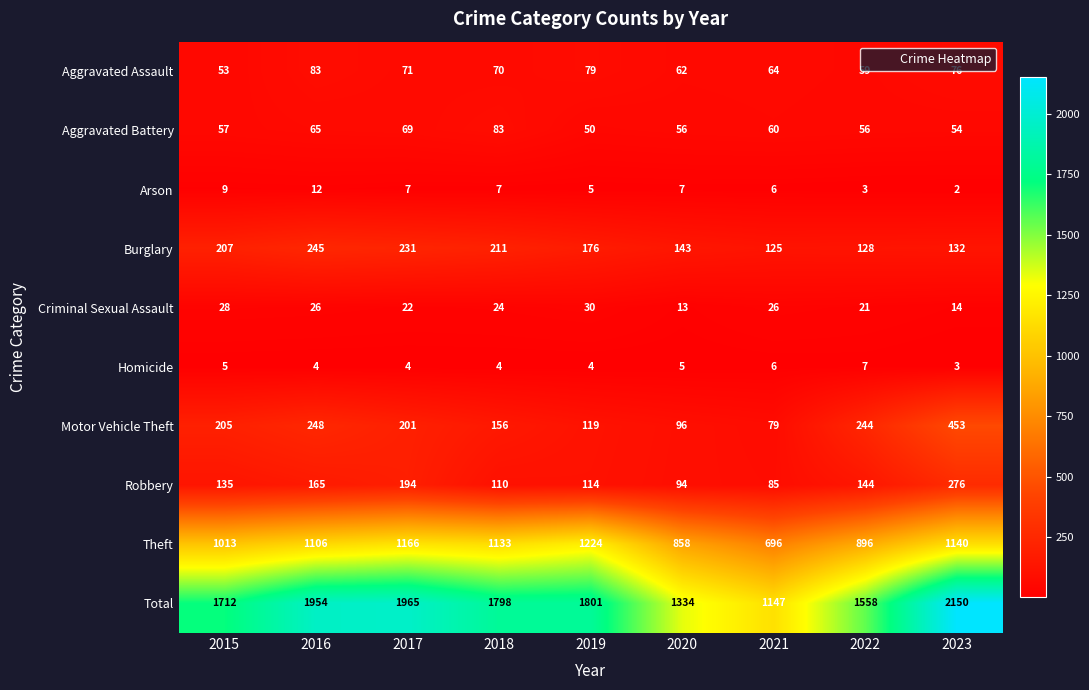

The value of Burglary at 2019 is 176. True or false?

True